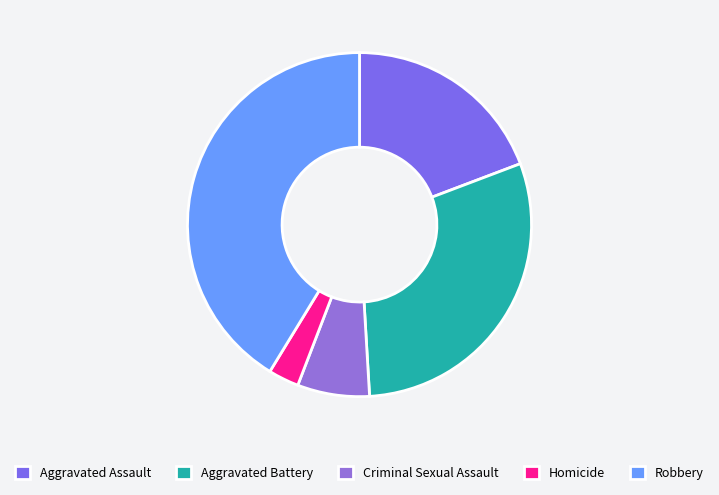

The Criminal Sexual Assault slice represents 21% of the pie. True or false?

False